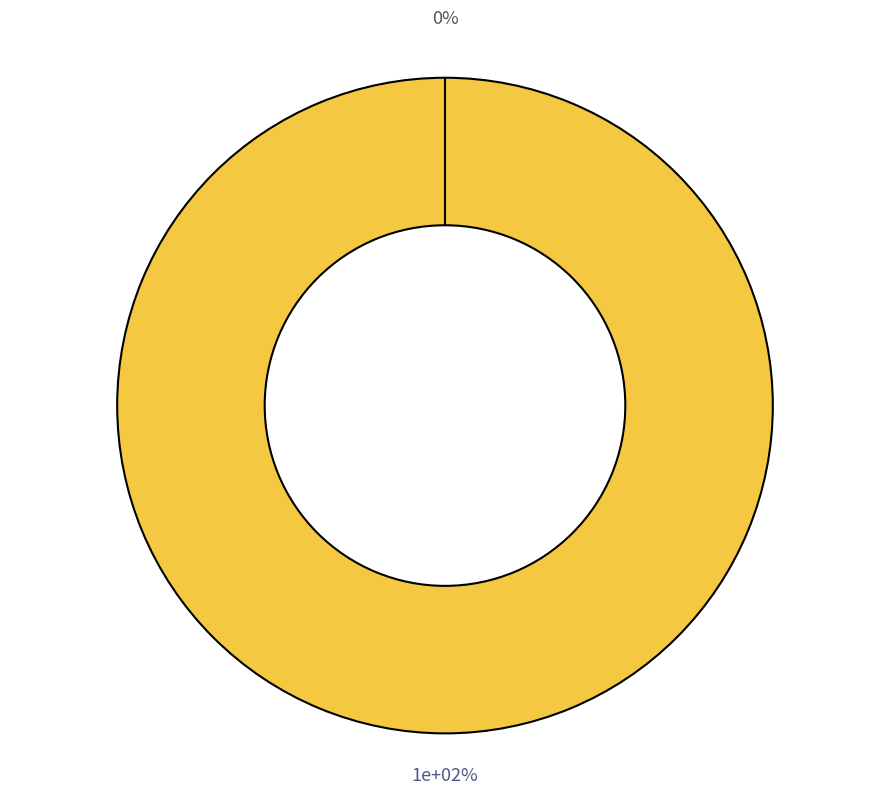

To the nearest percent, what is the average slice percentage?

50%